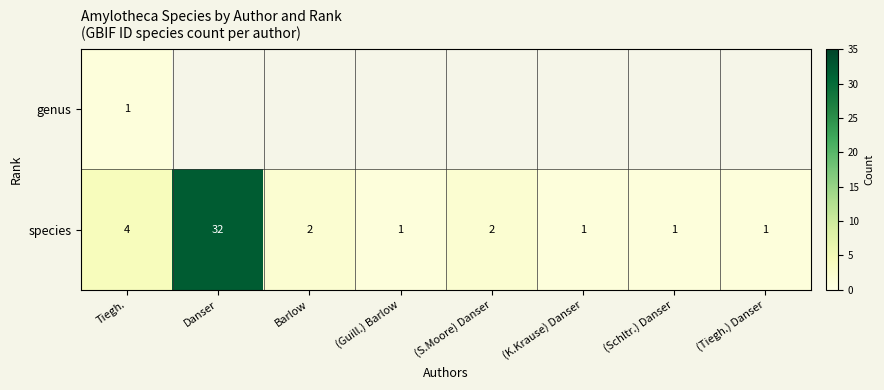

What is the difference between the maximum and minimum values in the species series?

31